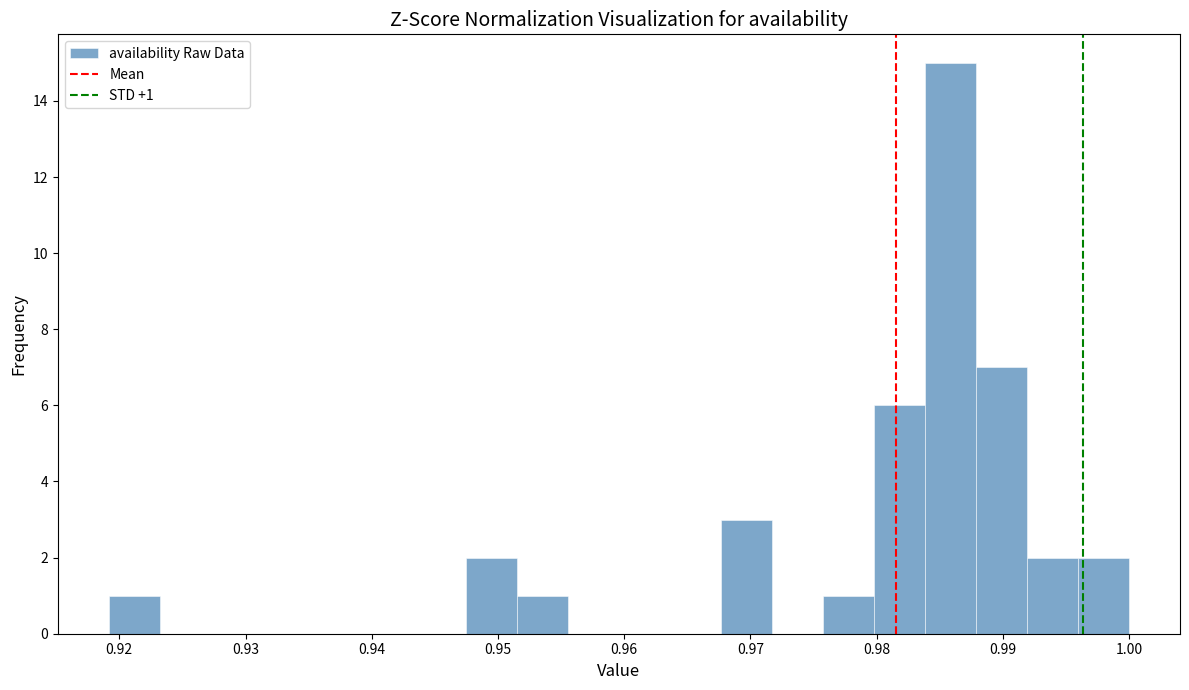

Which range on the x-axis has the tallest bar?

0.984 to 0.988